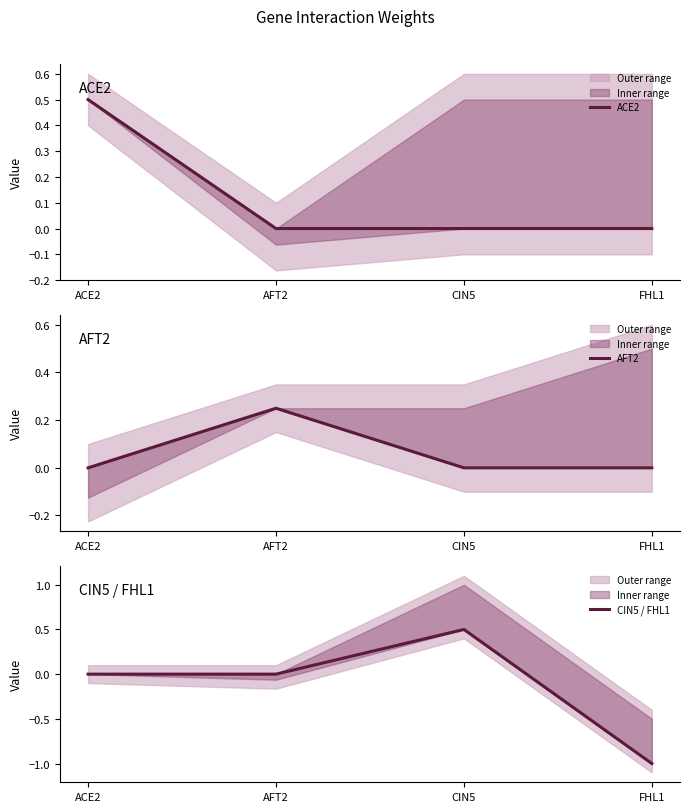

Is the value of AFT2 at FHL1 greater than the value of CIN5 / FHL1 at CIN5?

No